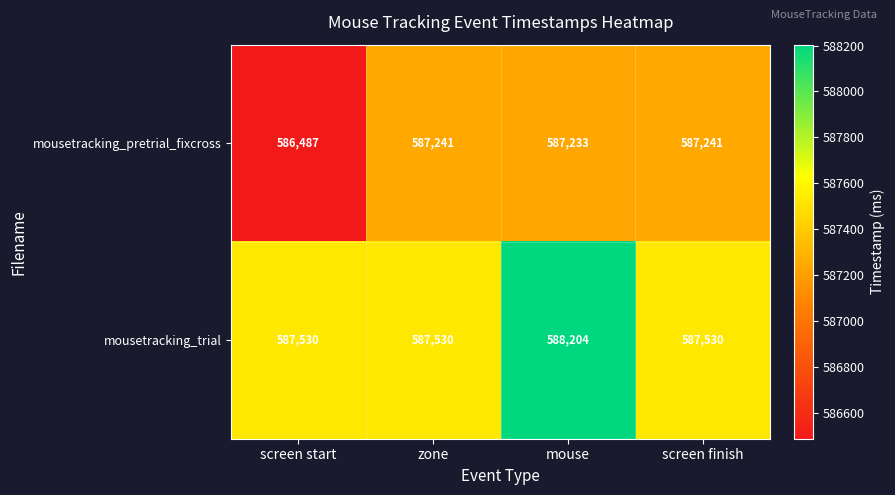

What is the difference between the mousetracking_trial values at screen start and mouse?

674